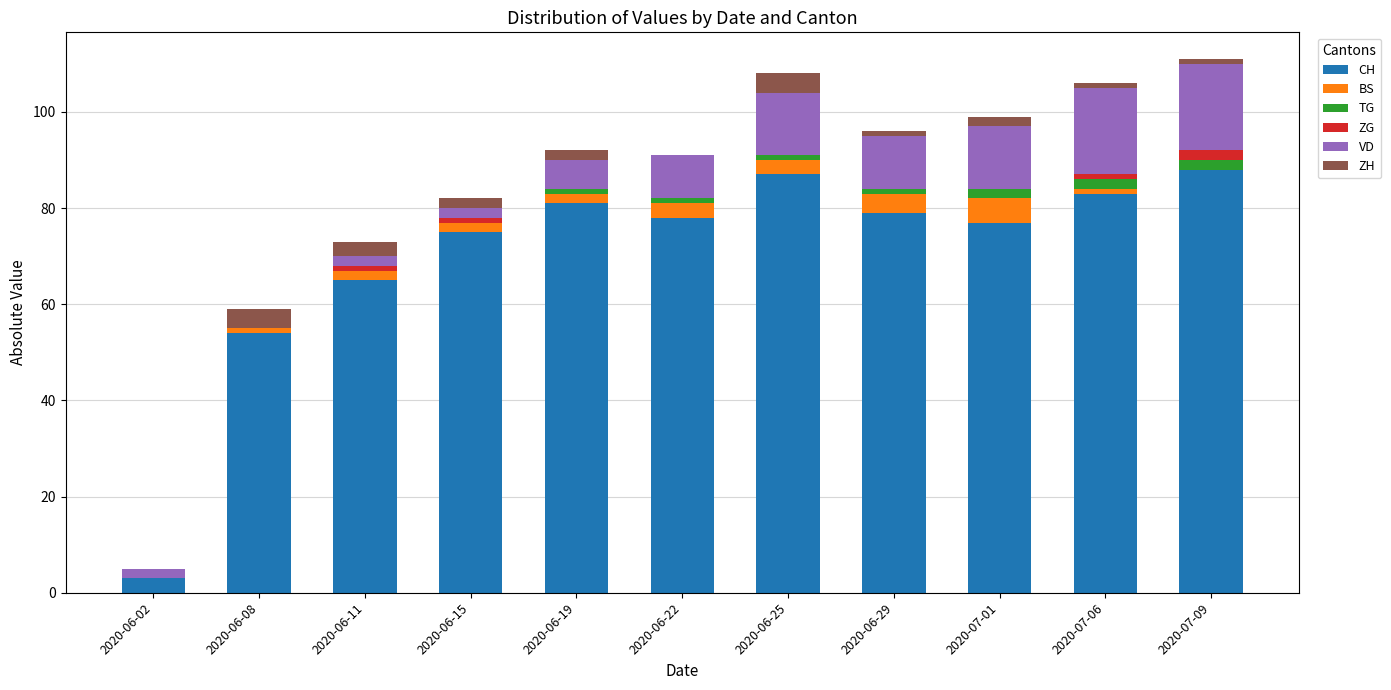

What is the maximum value for CH?

88